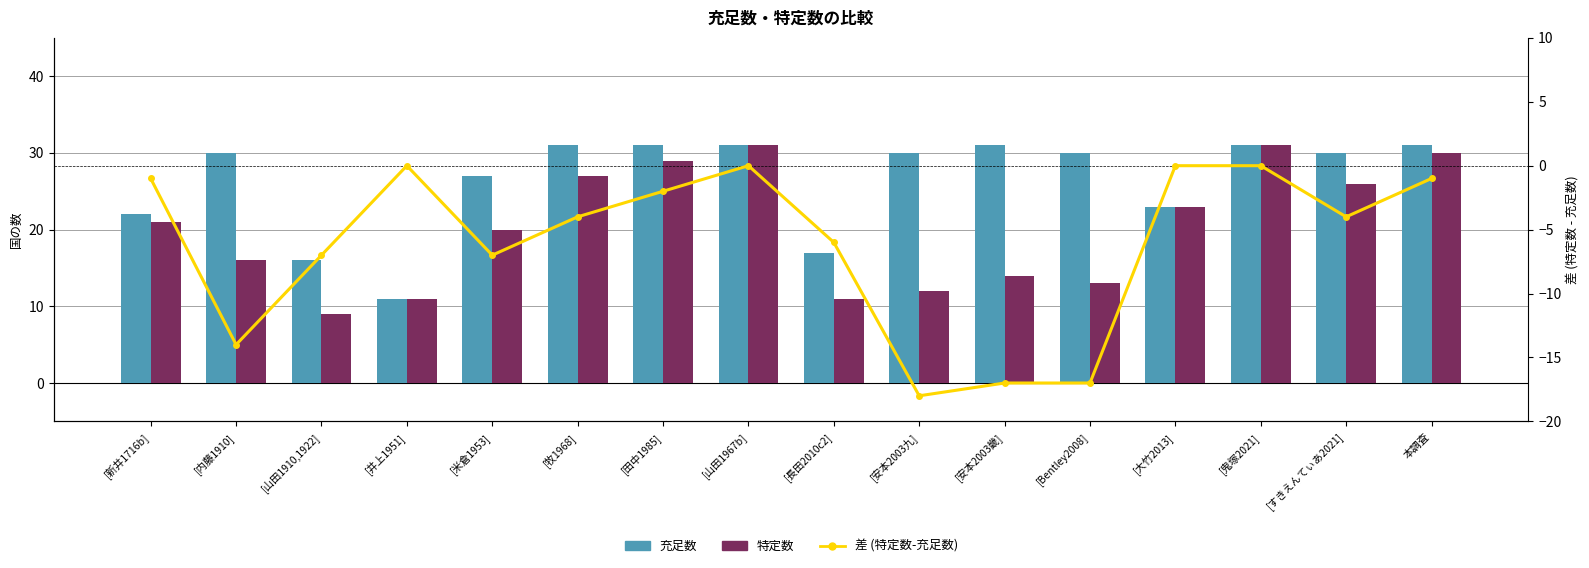

Reading right to left, transcribe all the data shown in this chart.

充足数: 本調査=31	[すきえんてぃあ2021]=30	[鬼塚2021]=31	[大竹2013]=23	[Bentley2008]=30	[安本2003畿]=31	[安本2003九]=30	[長田2010c2]=17	[山田1967b]=31	[田中1985]=31	[牧1968]=31	[米倉1953]=27	[井上1951]=11	[山田1910,1922]=16	[内藤1910]=30	[新井1716b]=22
特定数: 本調査=30	[すきえんてぃあ2021]=26	[鬼塚2021]=31	[大竹2013]=23	[Bentley2008]=13	[安本2003畿]=14	[安本2003九]=12	[長田2010c2]=11	[山田1967b]=31	[田中1985]=29	[牧1968]=27	[米倉1953]=20	[井上1951]=11	[山田1910,1922]=9	[内藤1910]=16	[新井1716b]=21
特定数-充足数: 本調査=-1	[すきえんてぃあ2021]=-4	[鬼塚2021]=0	[大竹2013]=0	[Bentley2008]=-17	[安本2003畿]=-17	[安本2003九]=-18	[長田2010c2]=-6	[山田1967b]=0	[田中1985]=-2	[牧1968]=-4	[米倉1953]=-7	[井上1951]=0	[山田1910,1922]=-7	[内藤1910]=-14	[新井1716b]=-1